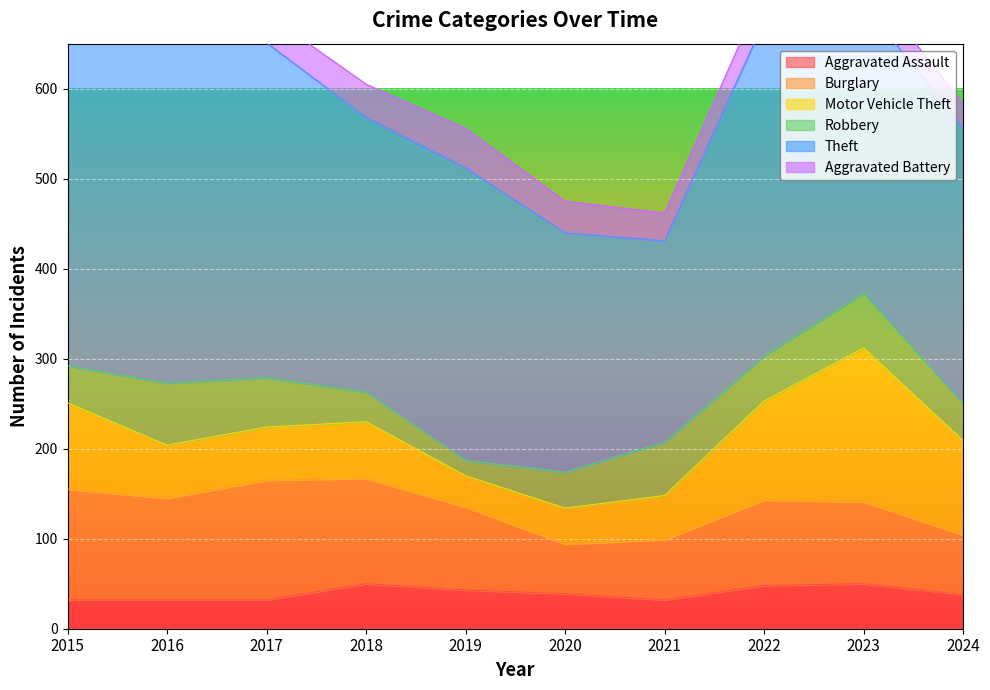

At which label does Burglary reach its minimum?

2020